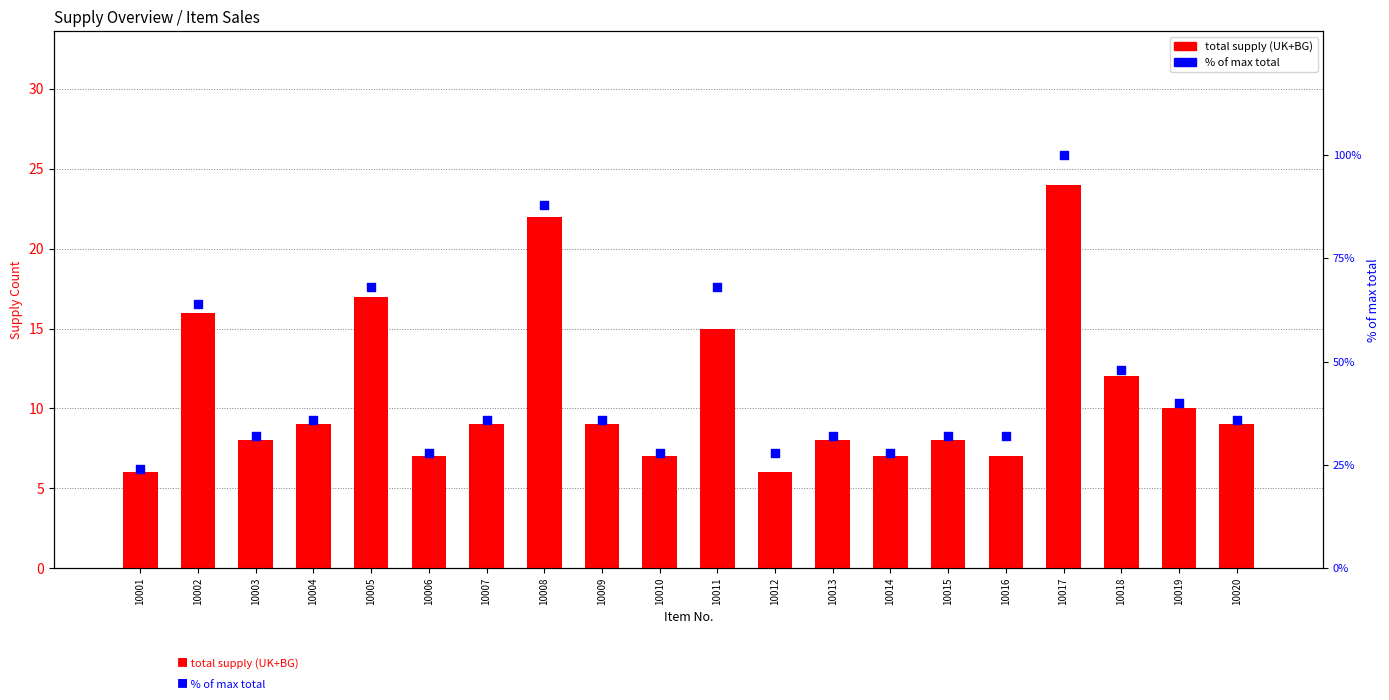

Which series has the widest spread of Y values?

% of max total